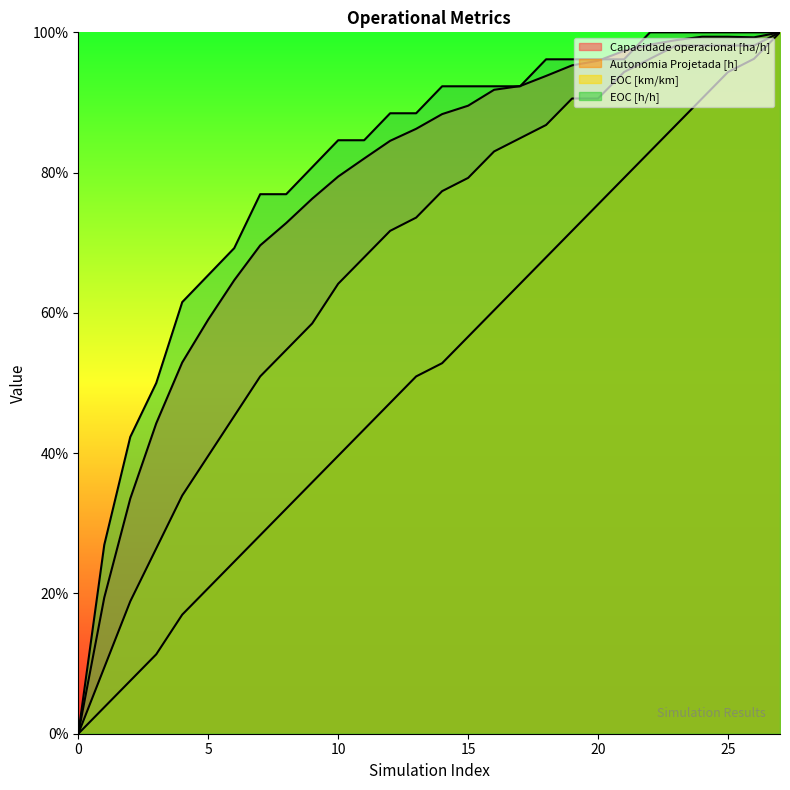

What is the difference between the maximum and minimum values in the EOC [km/km] series?

1.0